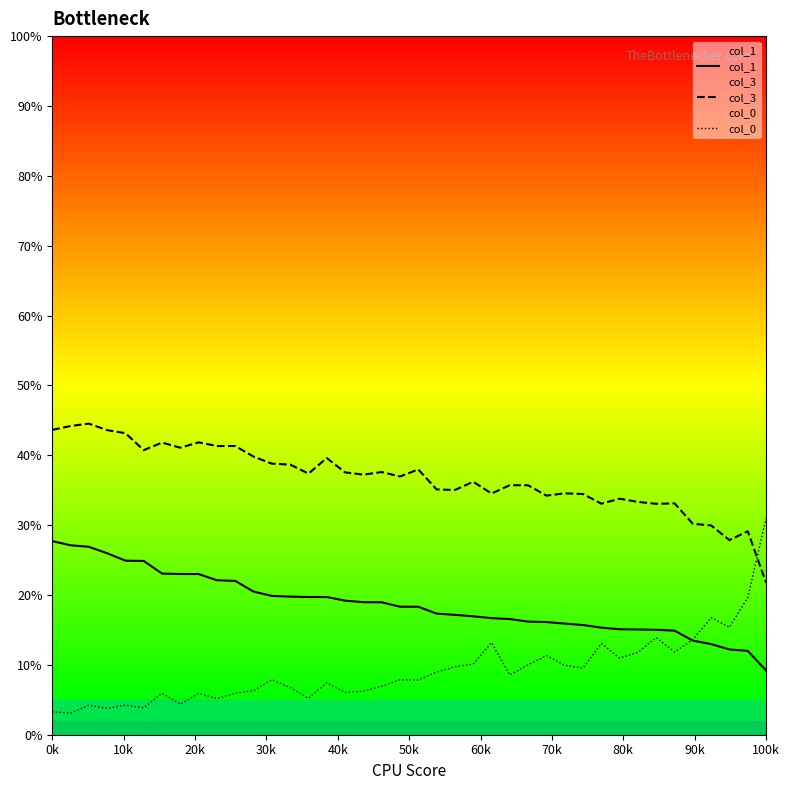

Is it true that col_0 equals 0.2 at 37?

False